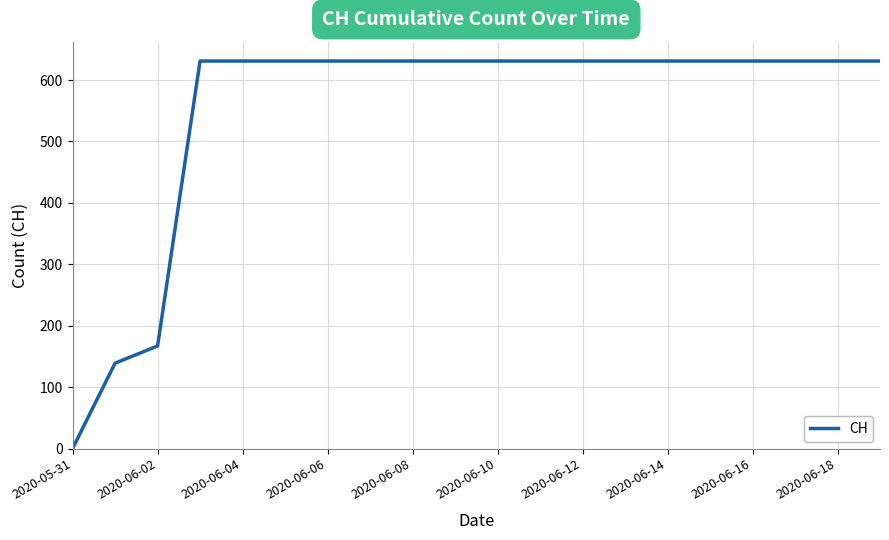

What is the maximum value shown in the chart?

631